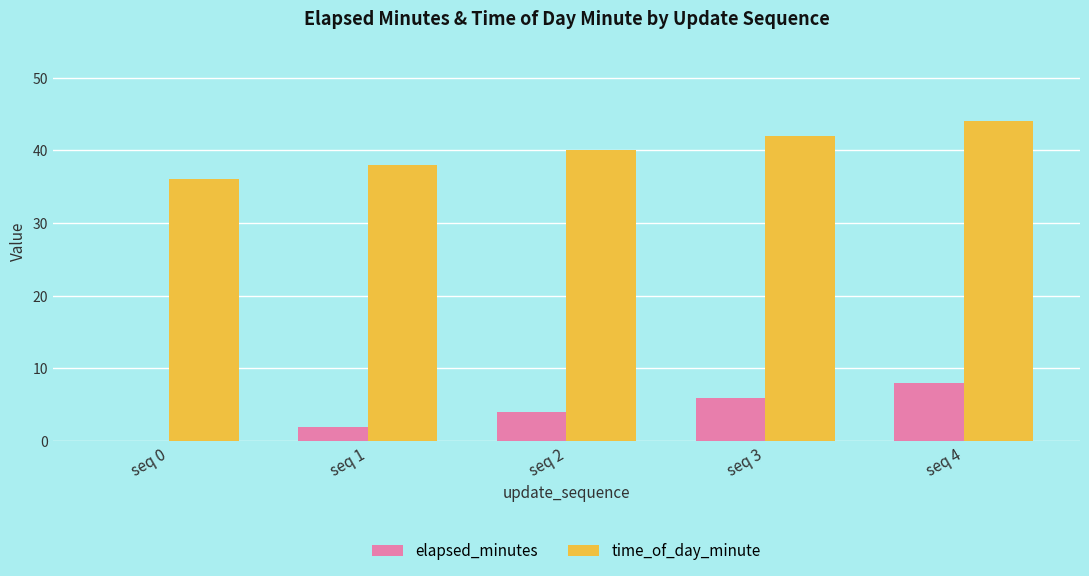

How many groups of bars are there?

5